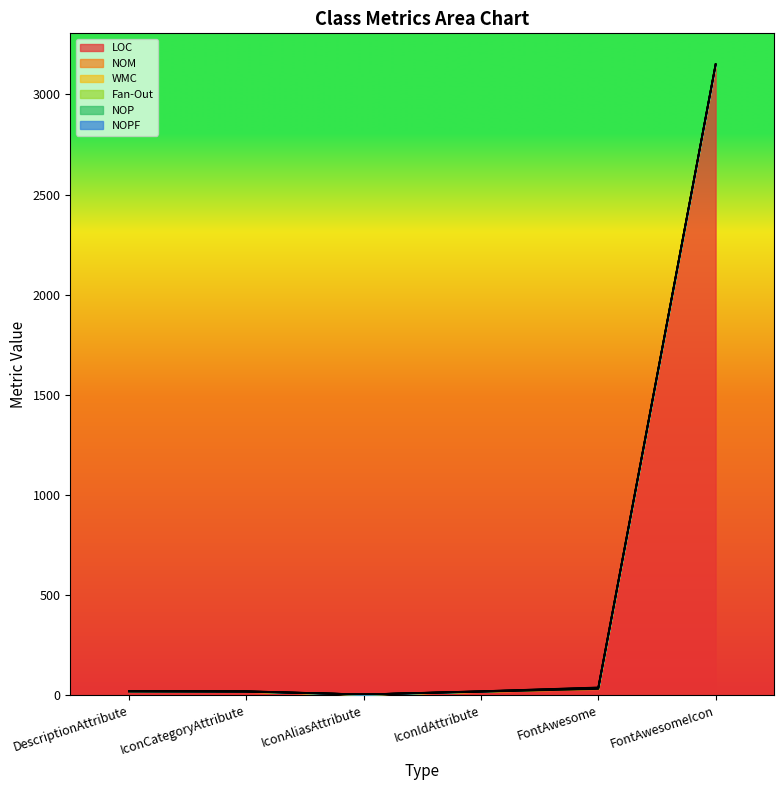

What is the sum of all WMC values?

6